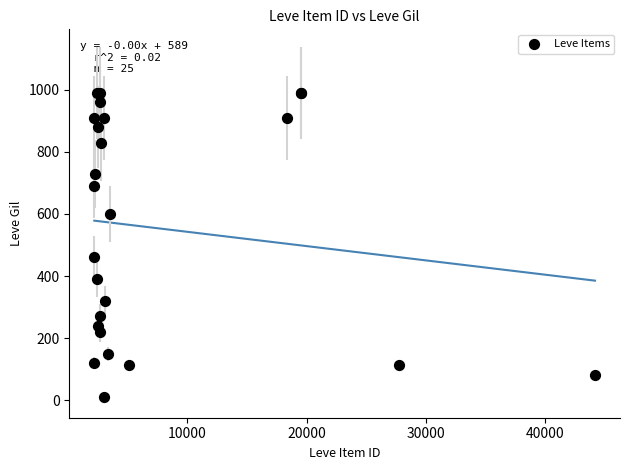

What Y value in the scatter plot is closest to 500?

460